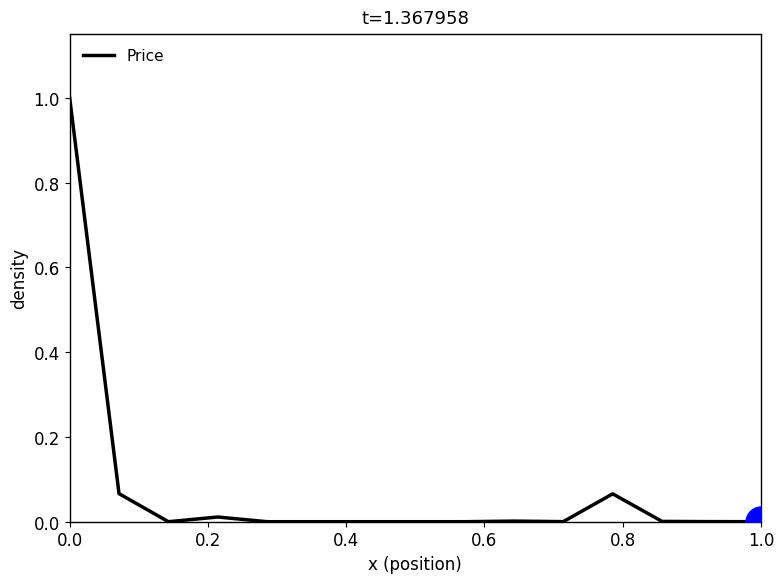

What is the difference between the maximum and minimum values?

1.0